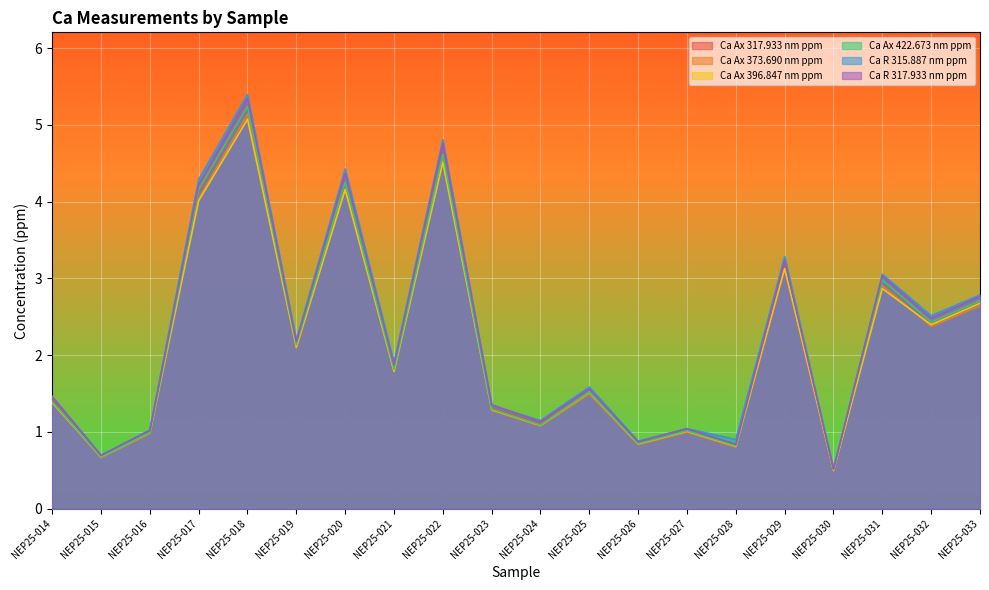

Rank the series at NEP25-029 from highest to lowest value.

Ca R 315.887 nm ppm, Ca Ax 422.673 nm ppm, Ca R 317.933 nm ppm, Ca Ax 317.933 nm ppm, Ca Ax 396.847 nm ppm, Ca Ax 373.690 nm ppm